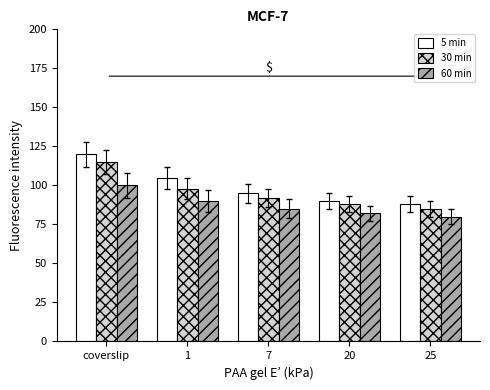

Reading left to right, transcribe all the data shown in this chart.

5 min: 120	105	95	90	88
30 min: 115	98	92	88	85
60 min: 100	90	85	82	80